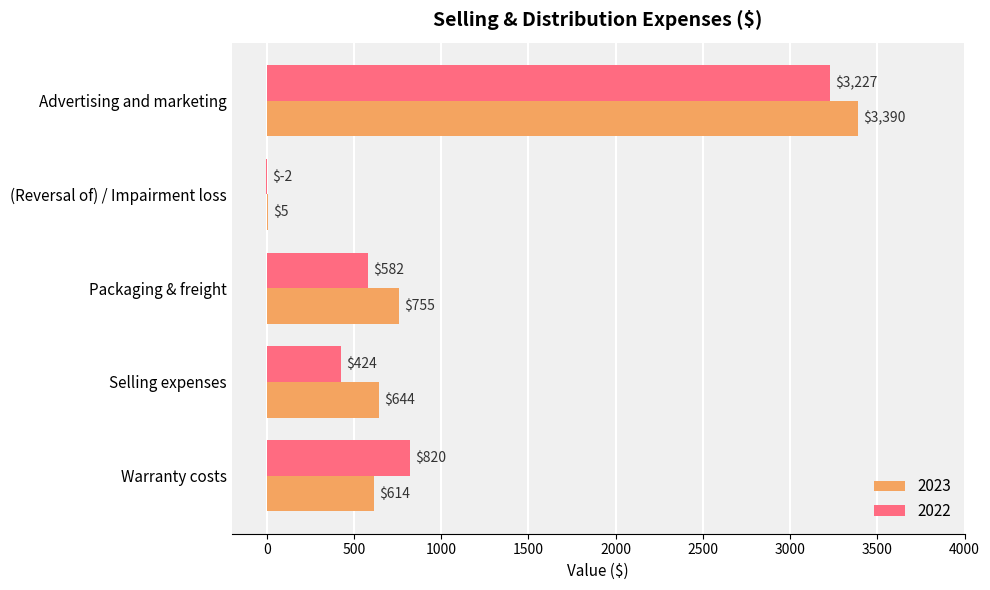

What is the sum of all 2022 values?

5051